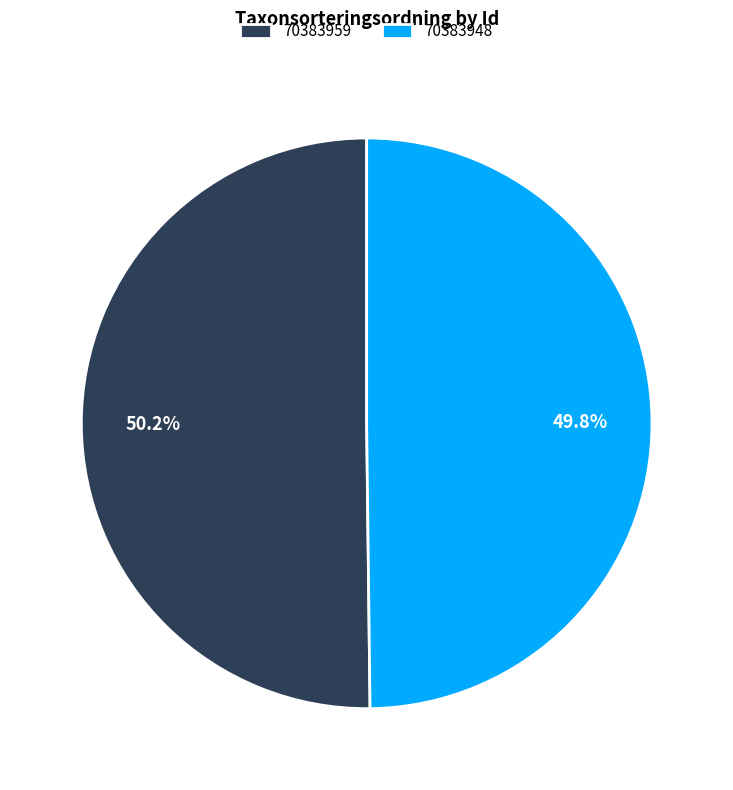

Count the number of slices in the pie.

2